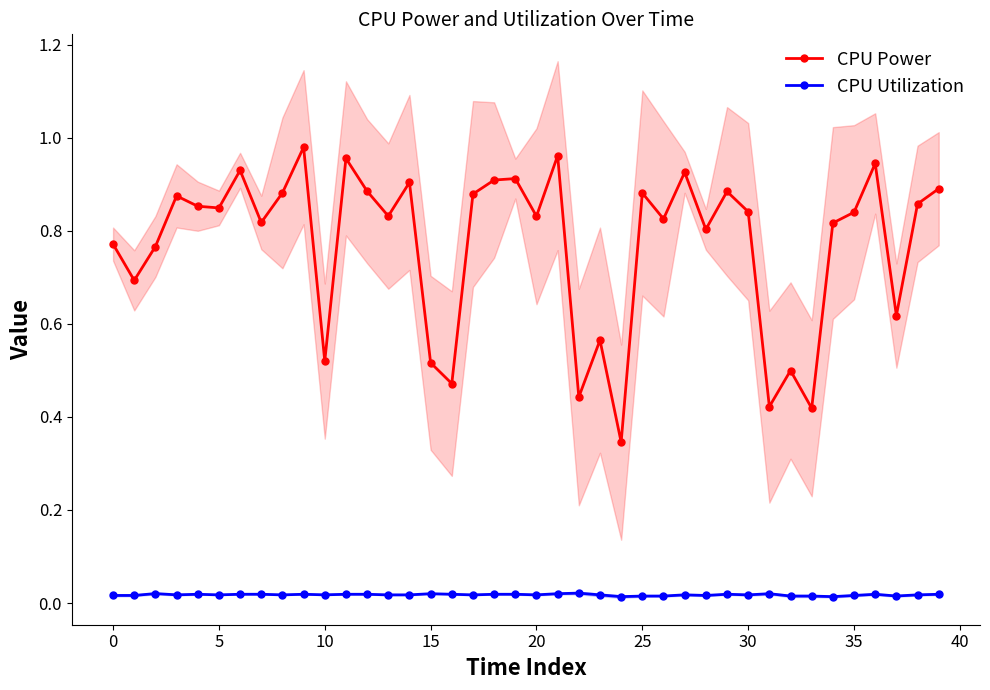

The value of CPU Utilization at 36 is 0.0. True or false?

True